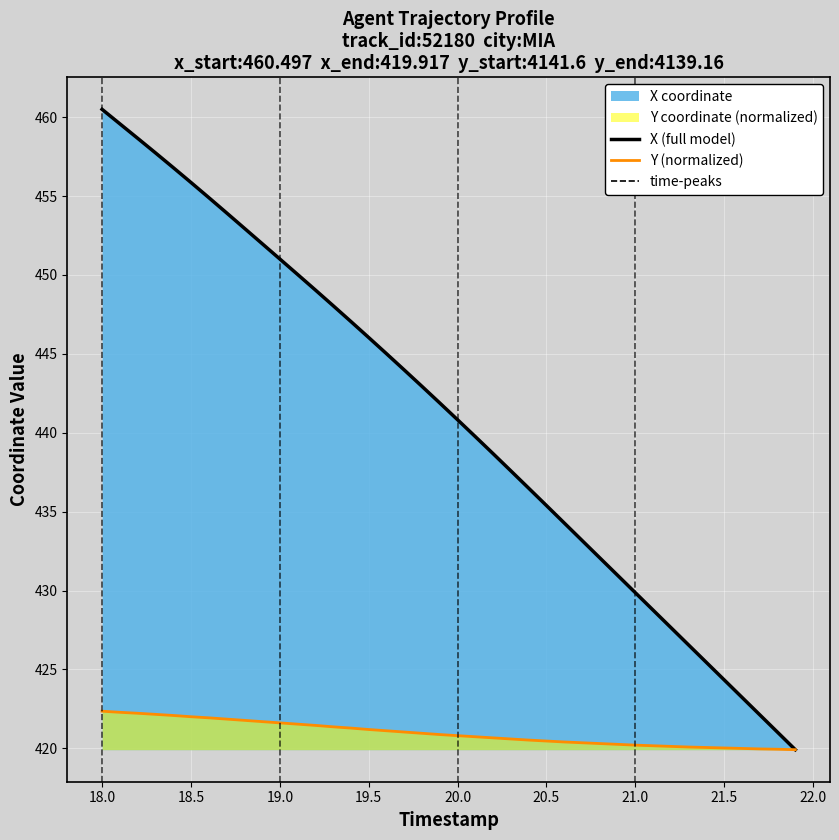

True or false: X (full model) and Y (normalized) intersect in this chart.

False